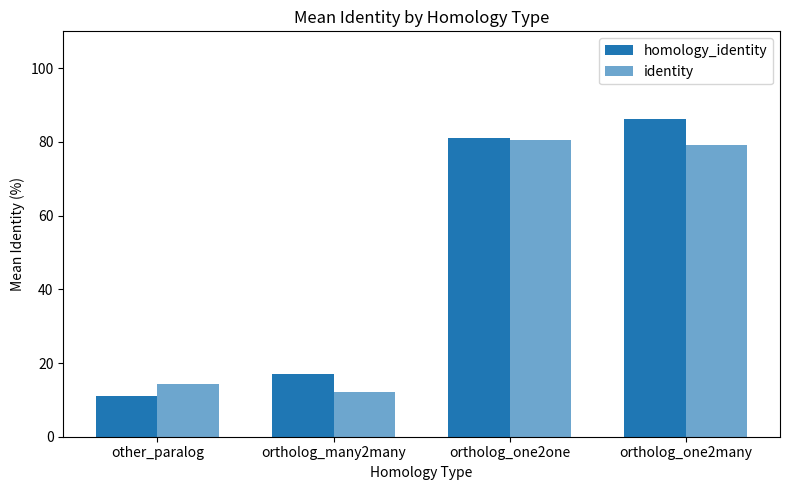

Which series has the largest range (max minus min)?

homology_identity